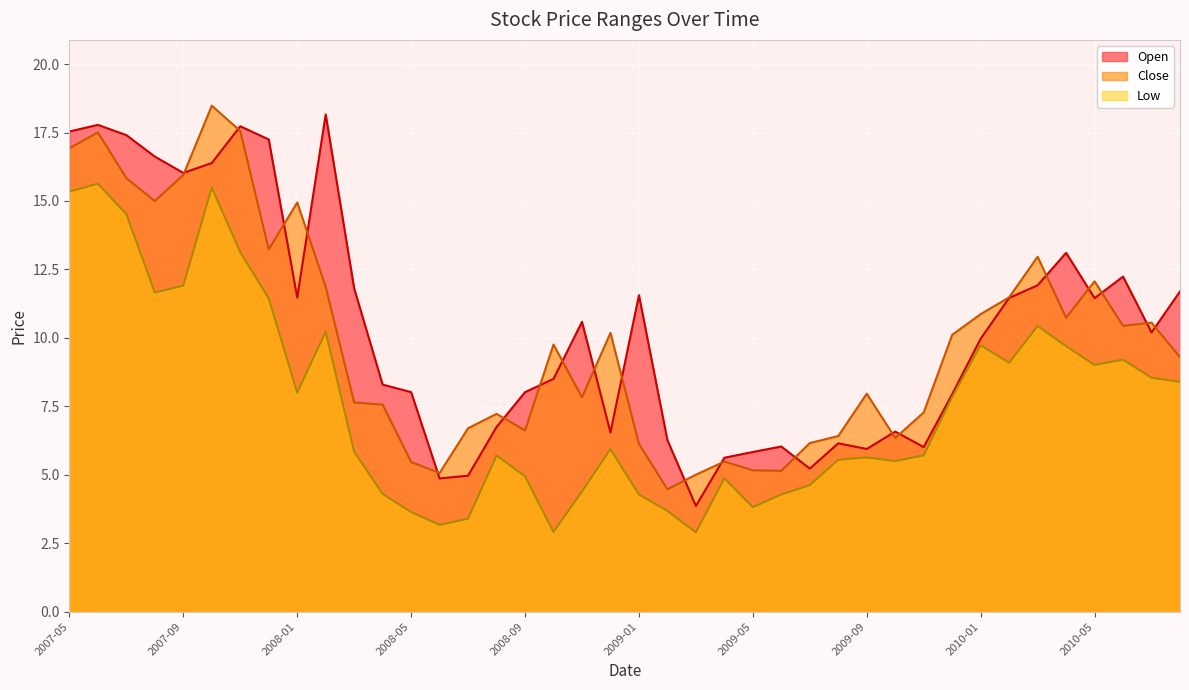

Which series changed the most between 2008-06 and 2010-03?

Close